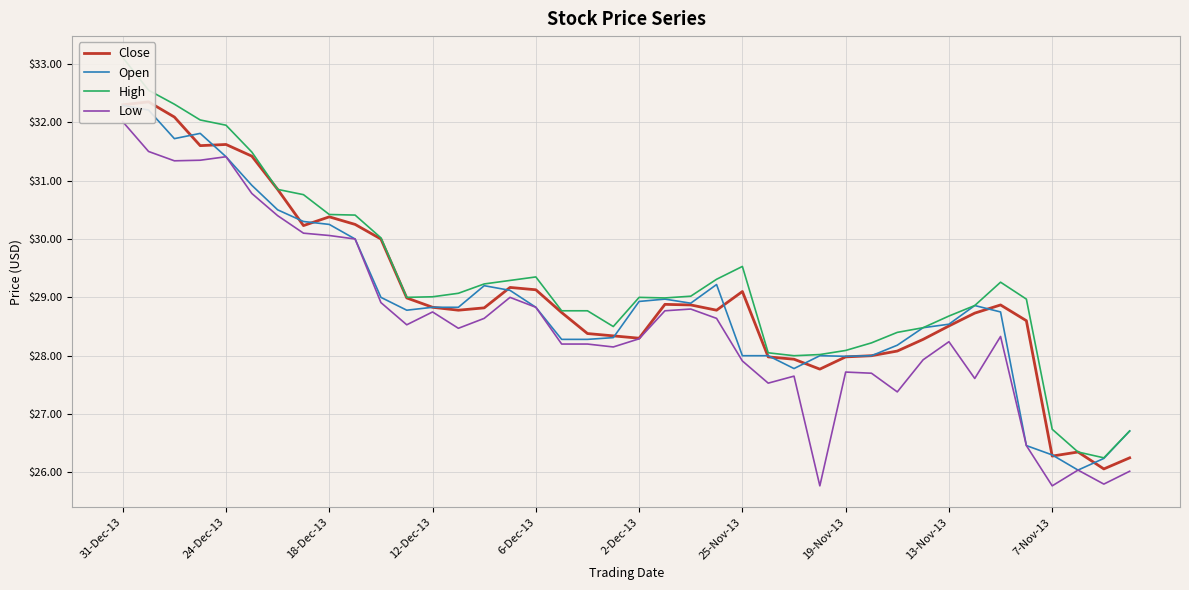

Which series has the largest total across all categories?

High